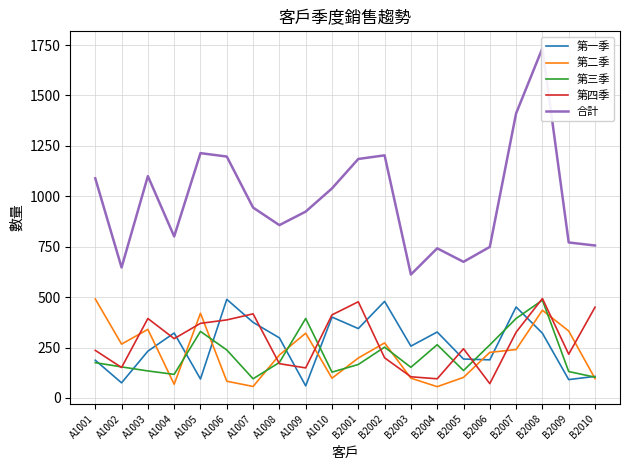

The value of 第三季 at B2006 is 263. True or false?

True